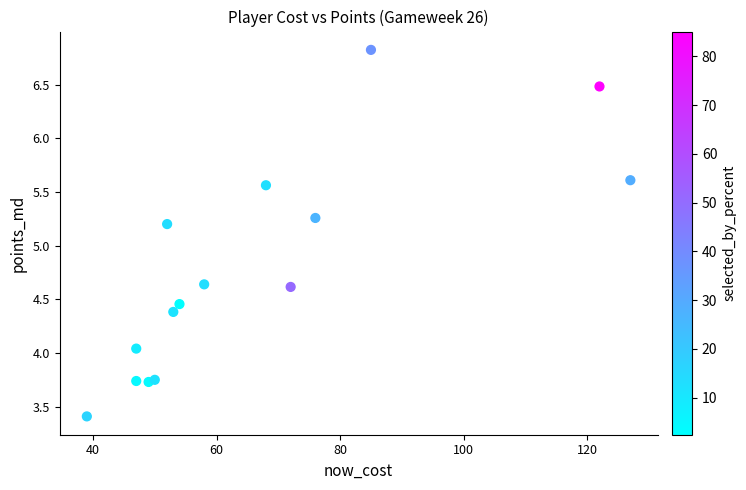

What is the range of Y values (max minus min)?

3.4